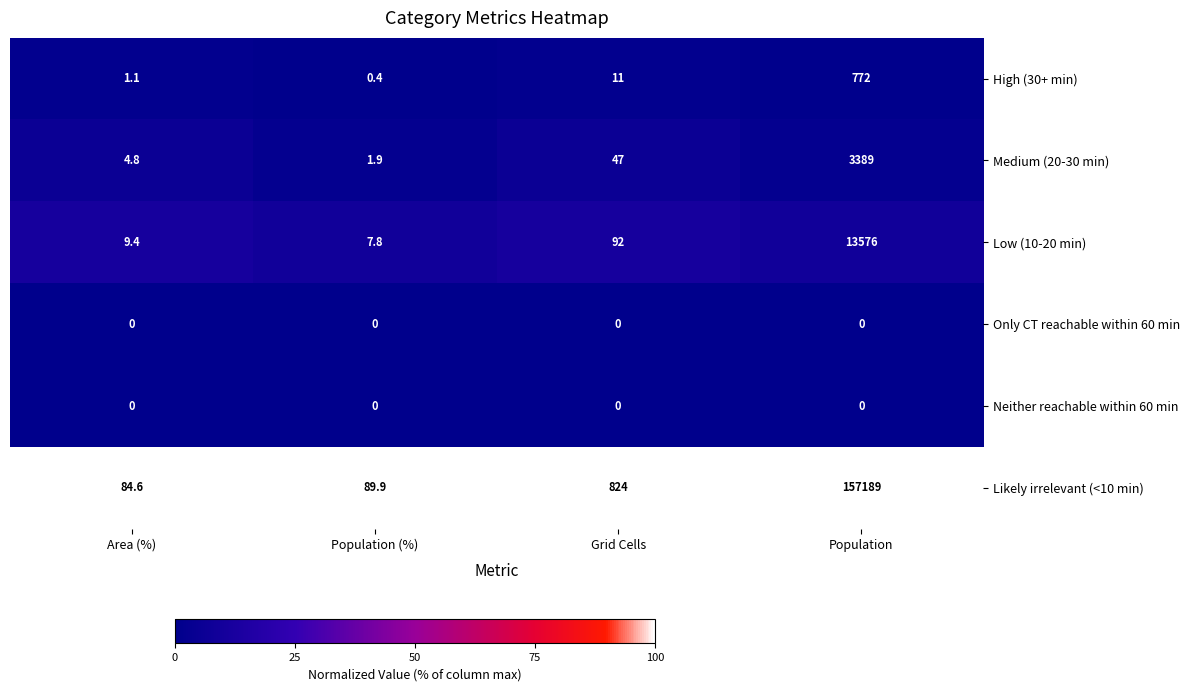

Is the value of Likely irrelevant (<10 min) at Area (%) greater than the value of Only CT reachable within 60 min at Population?

Yes